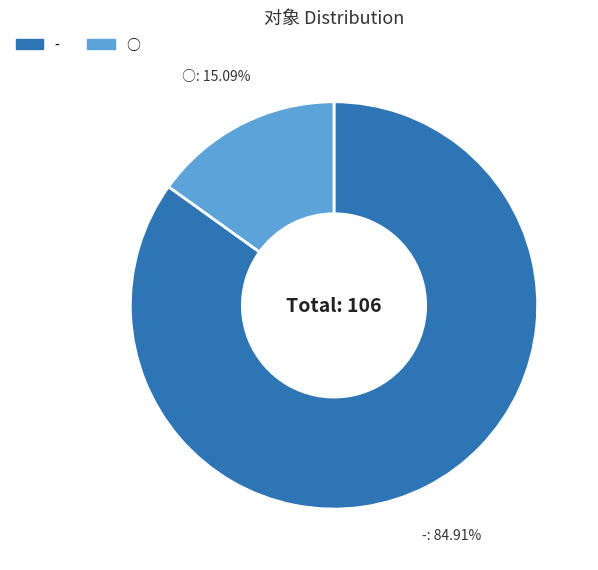

Is there a majority slice in this chart?

Yes